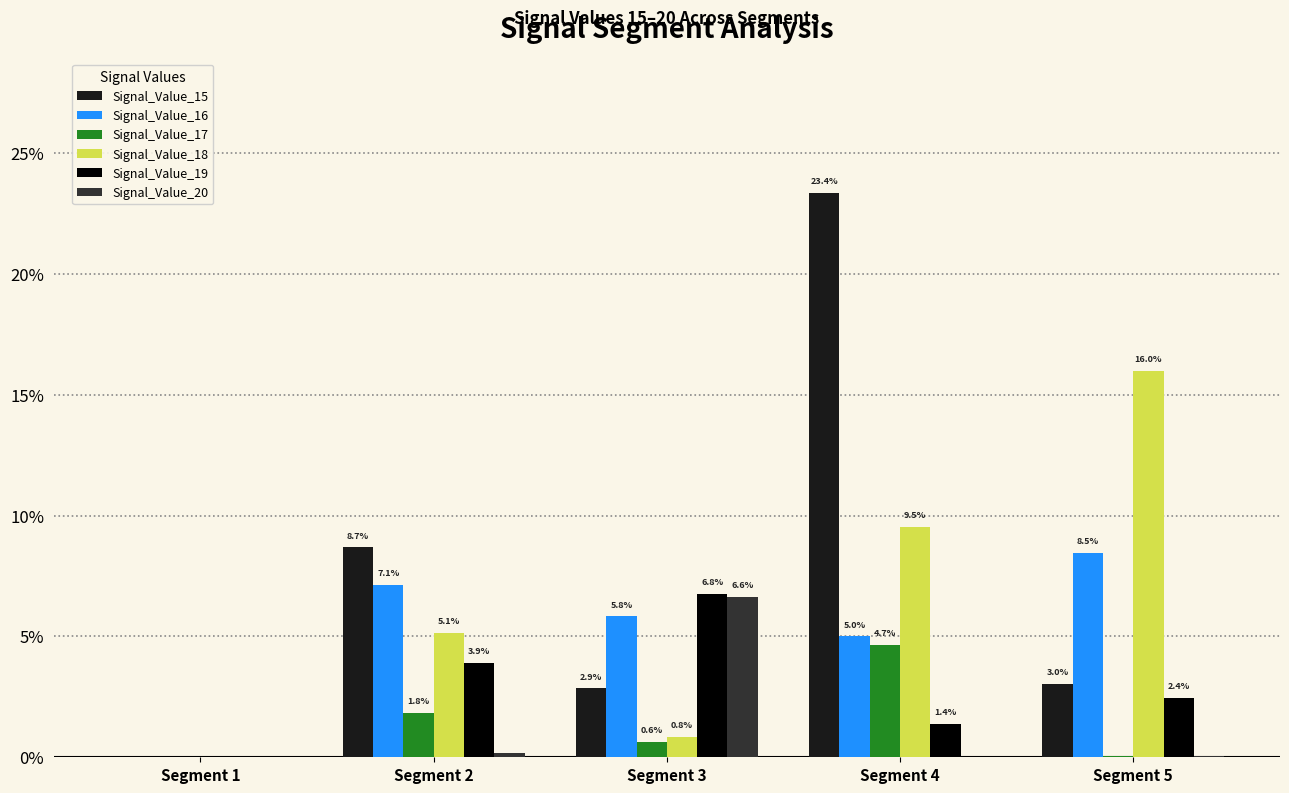

What is the average value of the Signal_Value_15 series?

0.1